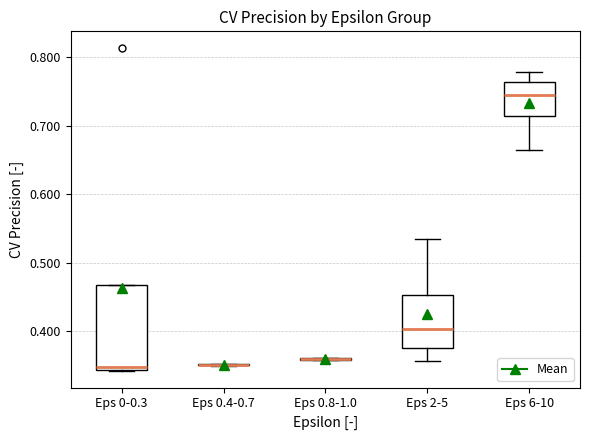

Reading left to right, read every box against the y-axis: the position of its median line, the range the box covers, and the ends of its whiskers. The values are not printed on the chart, so give them approximately, as read against the axis.

Eps 0-0.3: median 0.35, box 0.34 to 0.47, whiskers 0.34 to 0.47
Eps 0.4-0.7: box collapsed to a line at 0.35, whiskers 0.35 to 0.35
Eps 0.8-1.0: box collapsed to a line at 0.36, whiskers 0.36 to 0.36
Eps 2-5: median 0.40, box 0.38 to 0.45, whiskers 0.36 to 0.53
Eps 6-10: median 0.75, box 0.71 to 0.76, whiskers 0.66 to 0.78